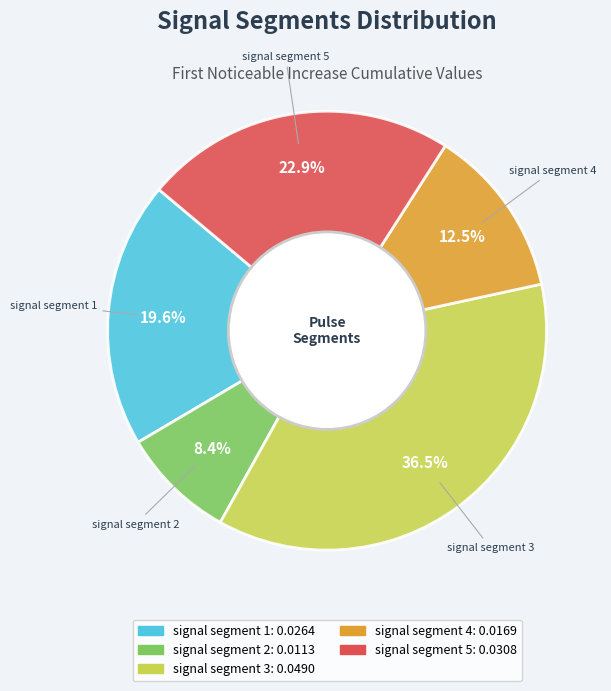

To the nearest percent, what is the difference between the signal segment 2 and signal segment 3 slice percentages?

28%